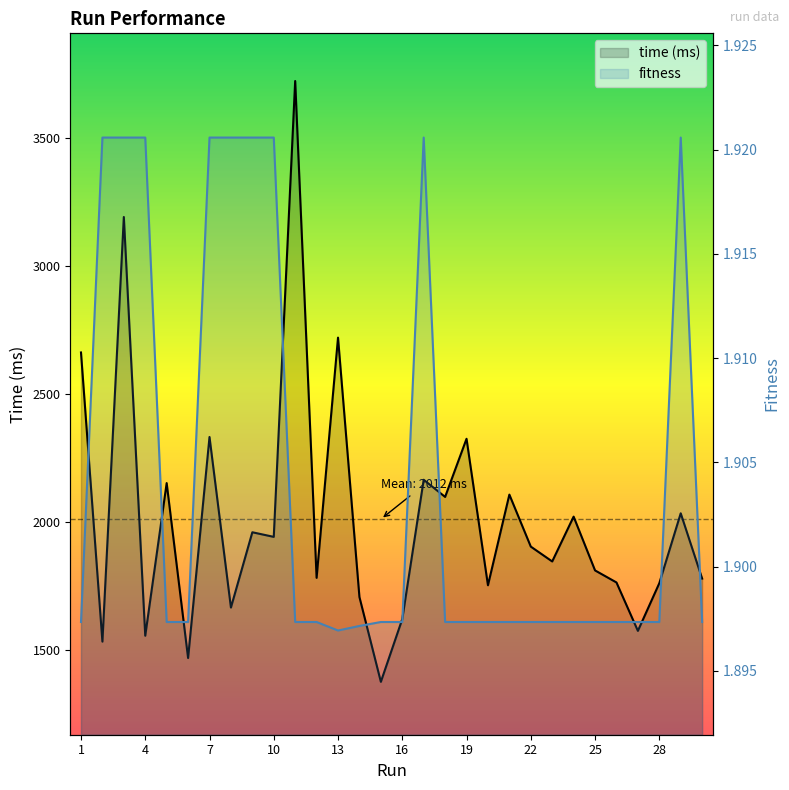

What is the sum of all time (ms) values?

60364.0